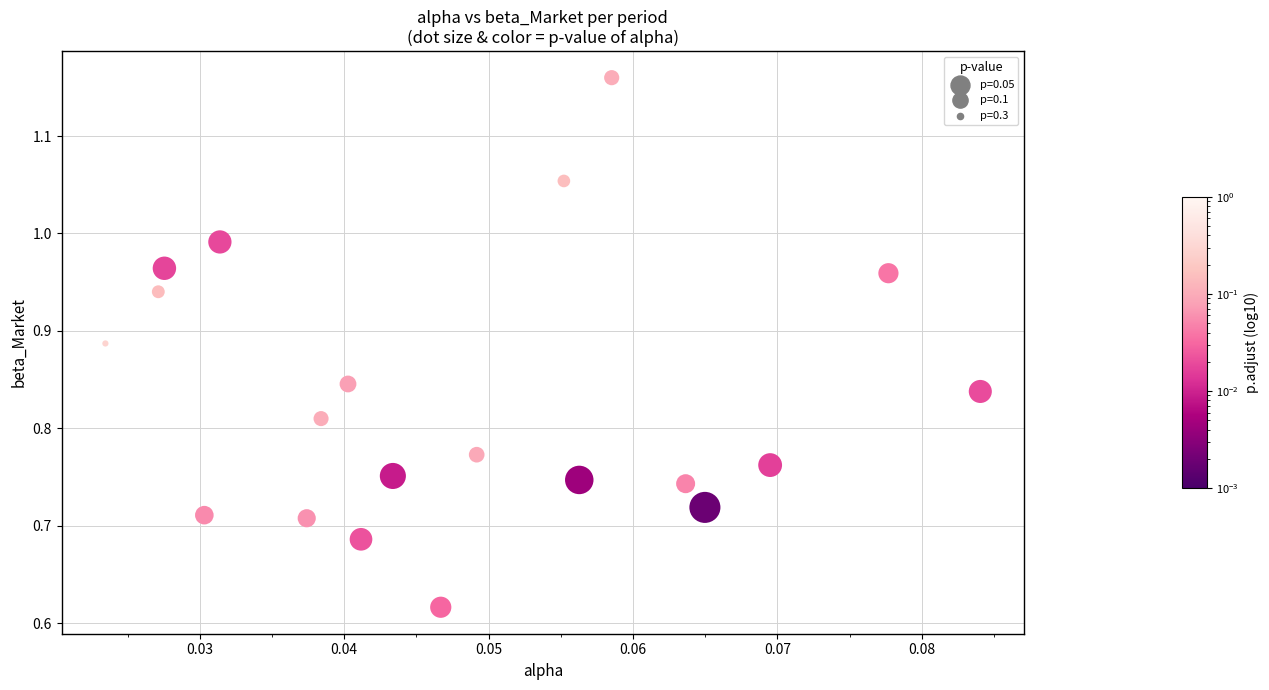

What is the range of Y values (max minus min)?

0.5